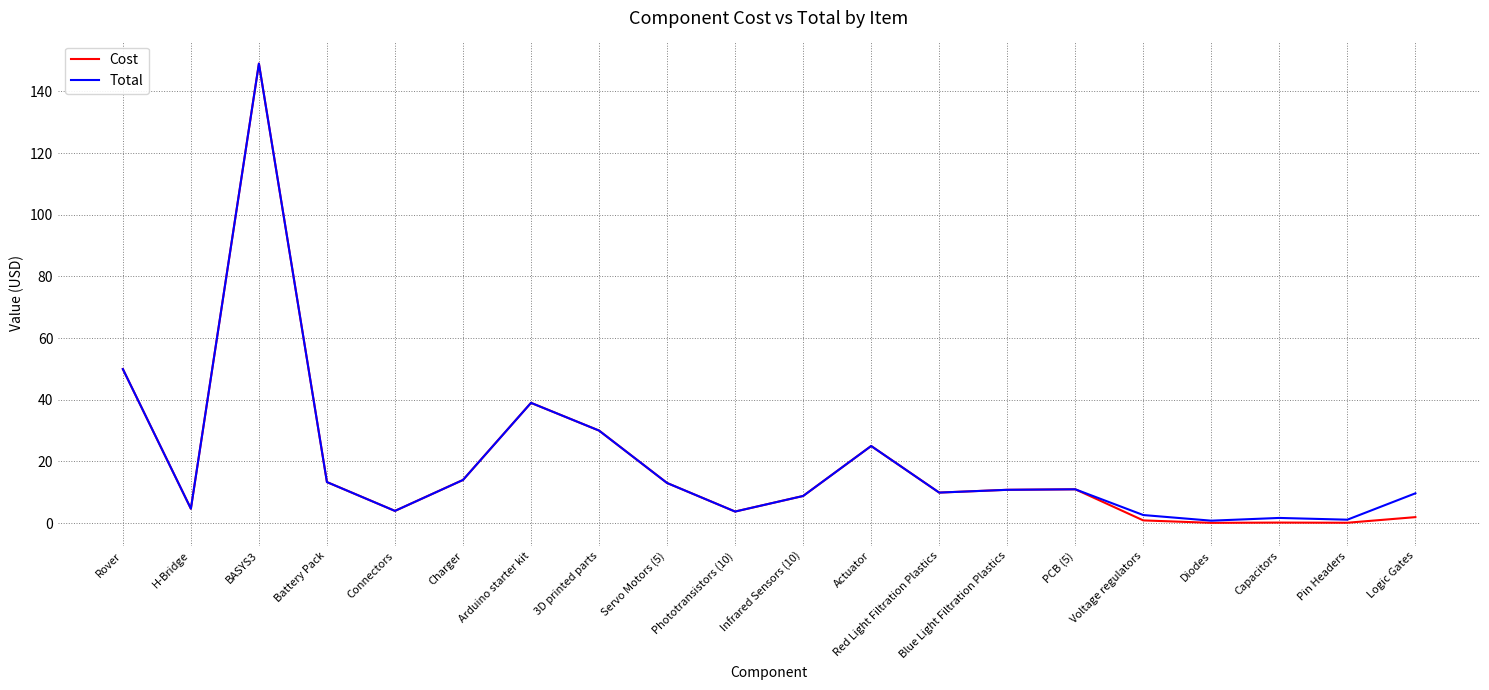

At which label does Total first exceed 10?

Rover